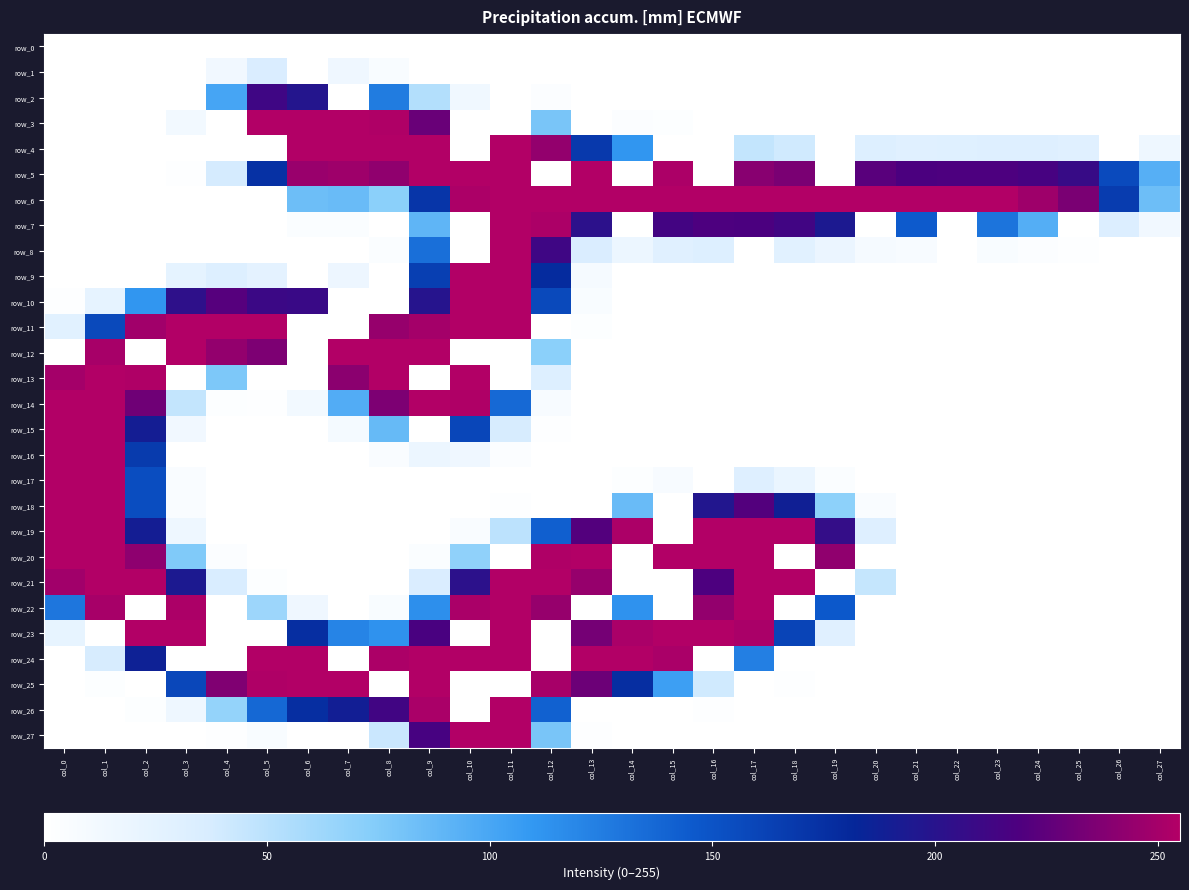

What is the sum of all row_15 values?

1007